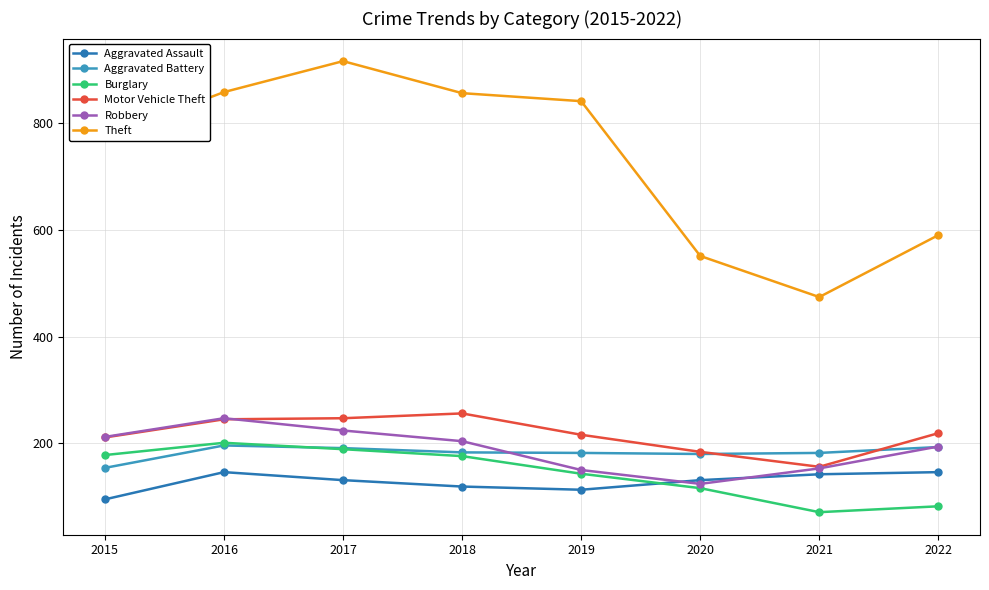

Does the chart have visible grid lines?

Yes